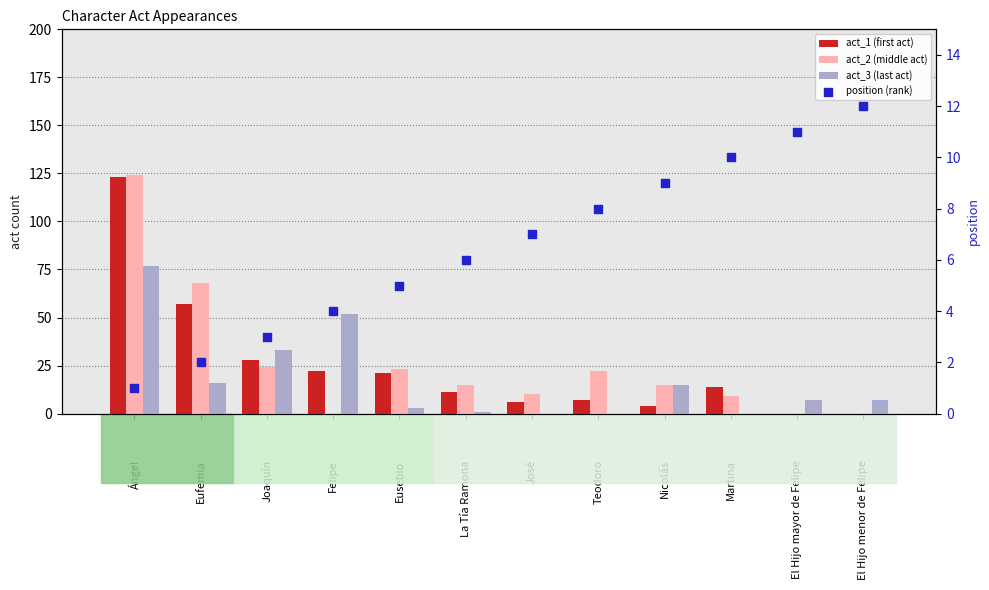

Which series has the largest total across all categories?

act_2 (middle act)